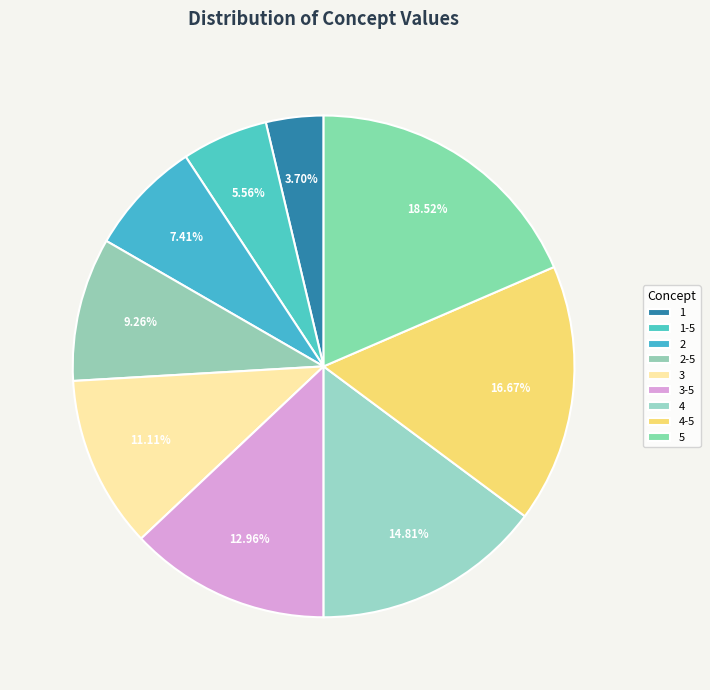

What portion of the pie excludes 5?

81.5%